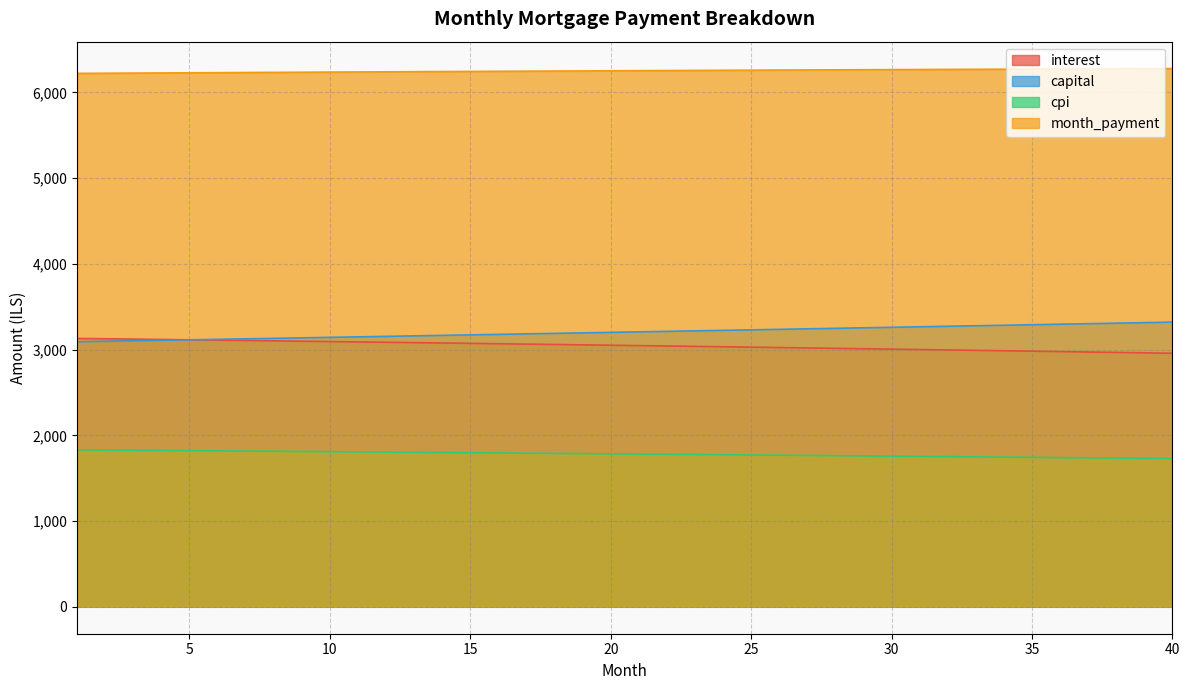

What are all the series names shown in the legend?

interest, capital, cpi, month_payment